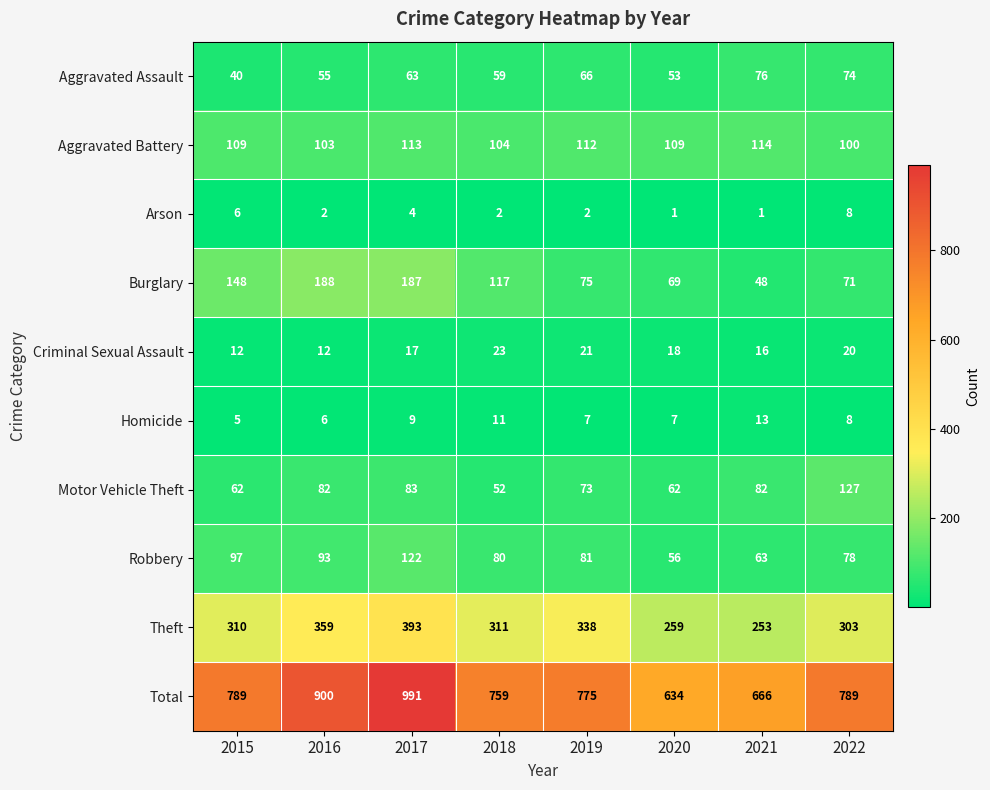

Which series changed the most between 2015 and 2017?

Total